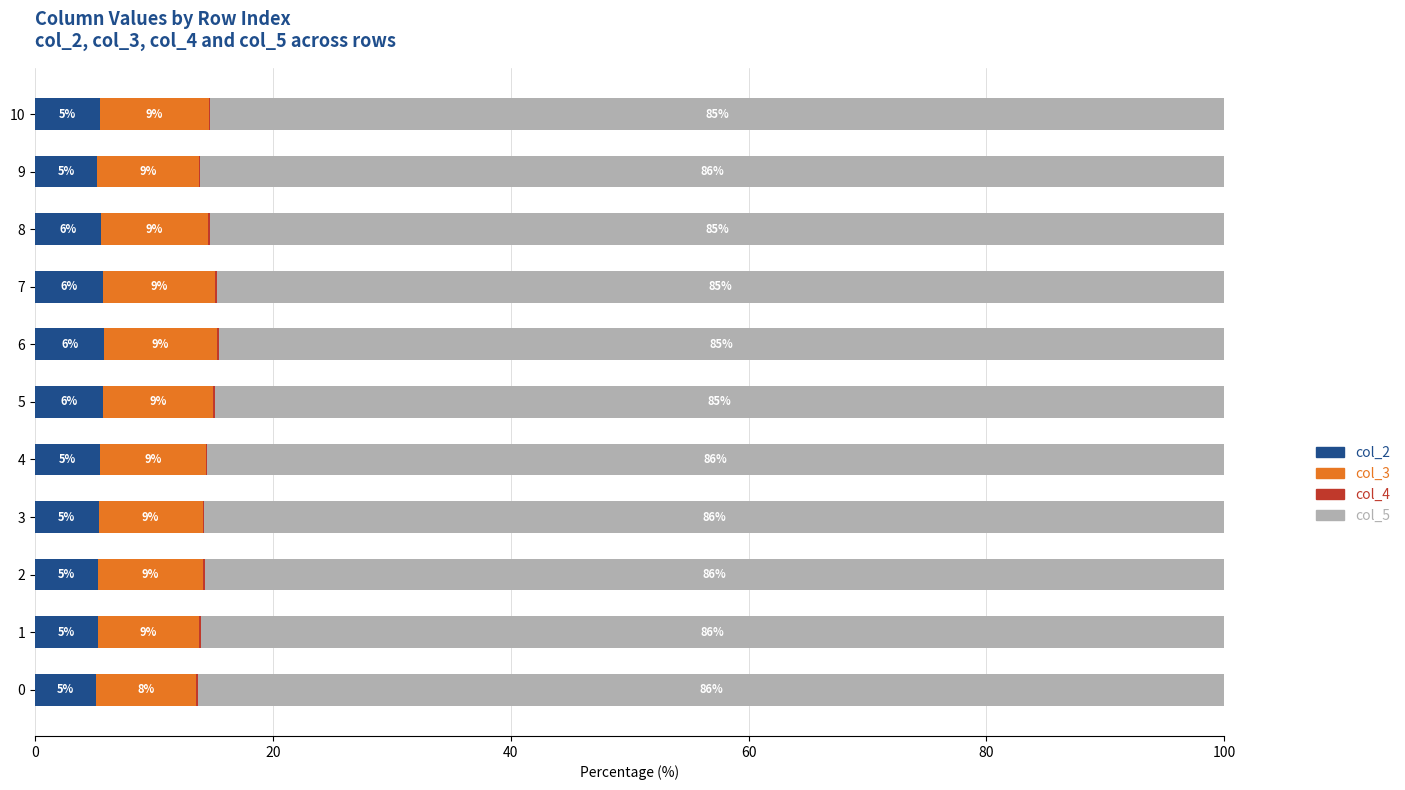

Which category has the highest value in the col_2 series?

6